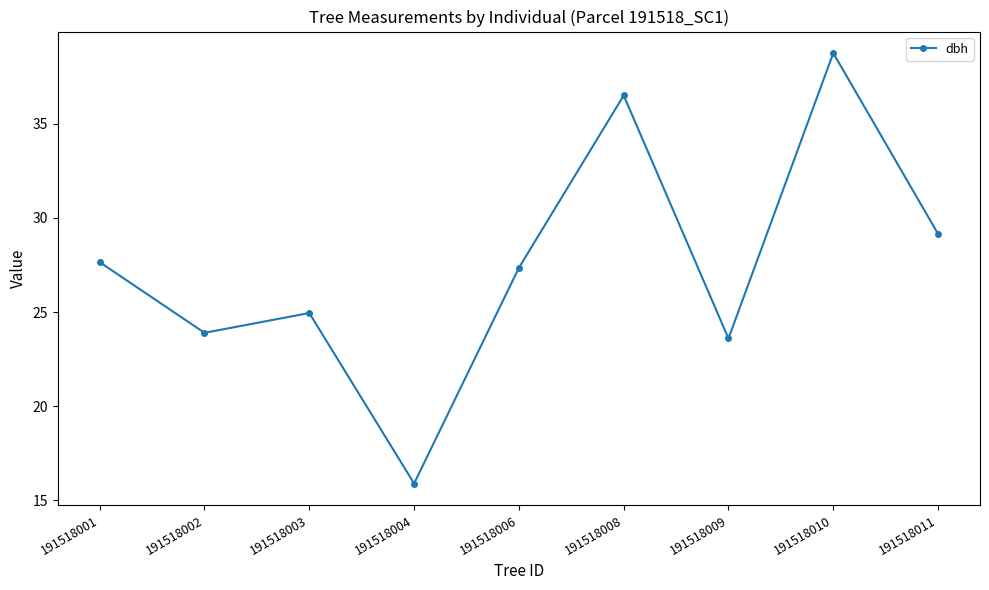

What is the value of the 6th point from the left?

36.5